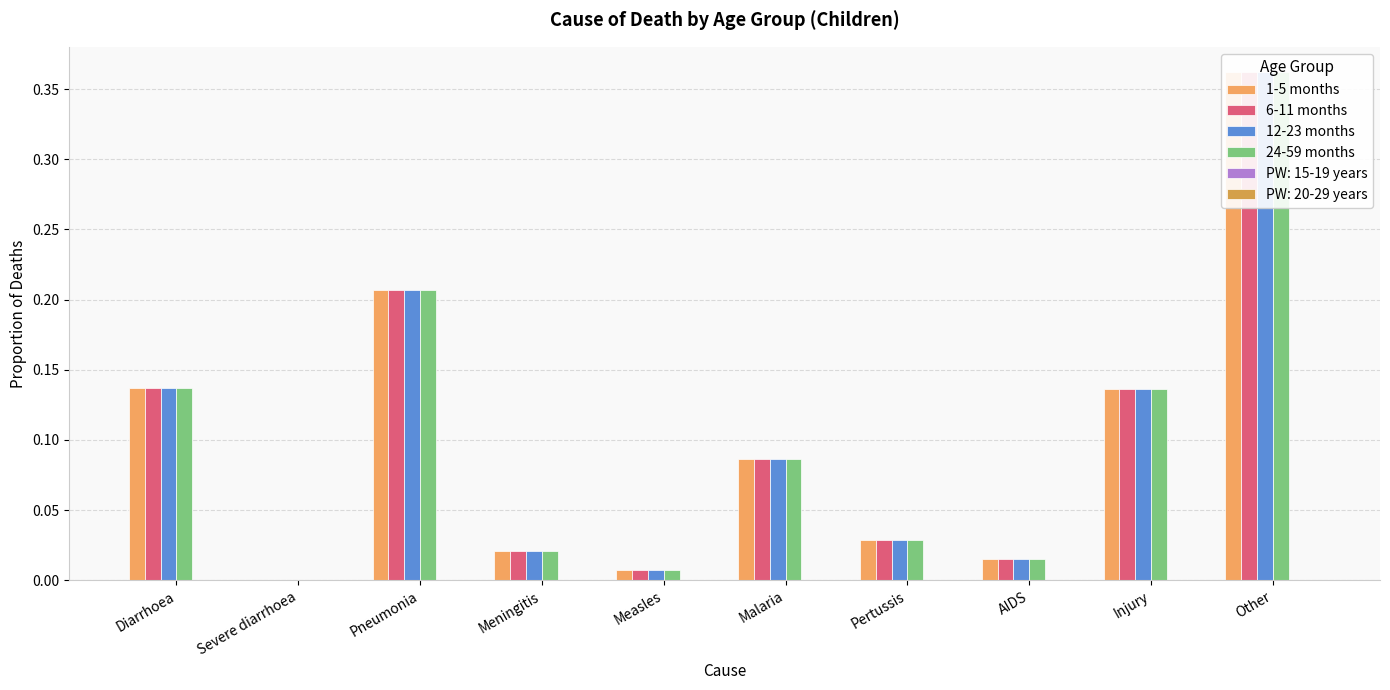

Reading right to left, what are all the values shown in this chart?

1-5 months: 0.4	0.1	0.0	0.0	0.1	0.0	0.0	0.2	0.0	0.1
6-11 months: 0.4	0.1	0.0	0.0	0.1	0.0	0.0	0.2	0.0	0.1
12-23 months: 0.4	0.1	0.0	0.0	0.1	0.0	0.0	0.2	0.0	0.1
24-59 months: 0.4	0.1	0.0	0.0	0.1	0.0	0.0	0.2	0.0	0.1